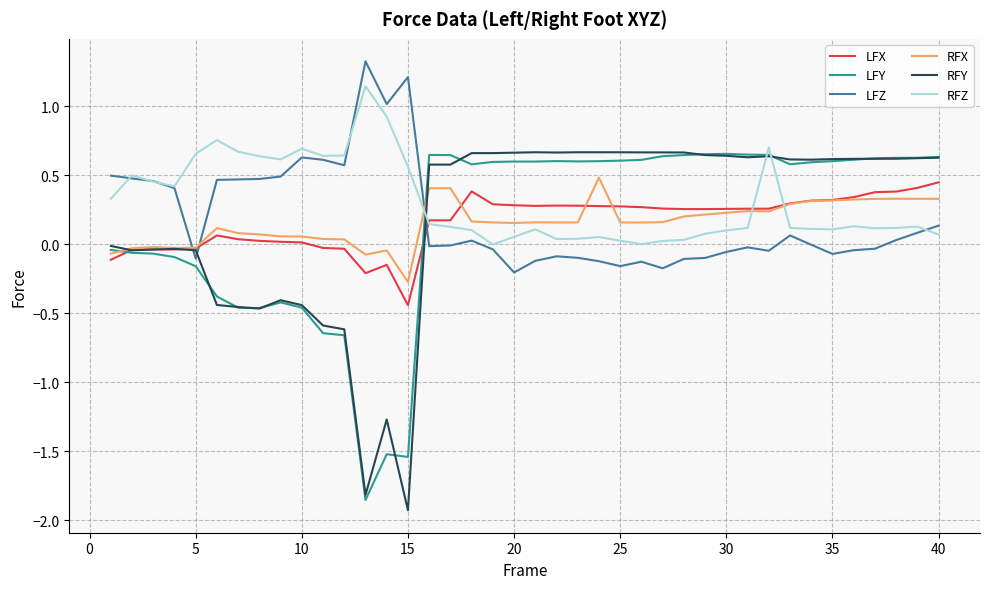

What is the value of the RFZ point at the 38th from the left?

0.1